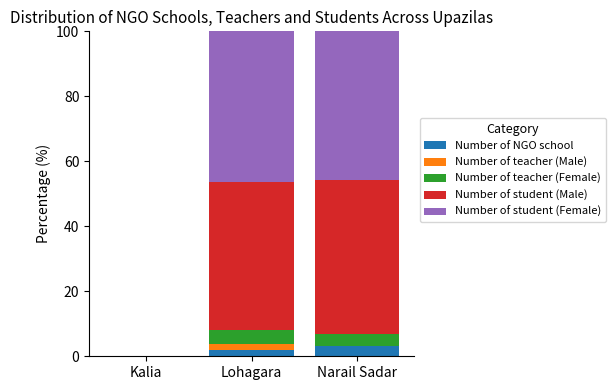

Reading left to right, what are the values for Number of NGO school?

Kalia=0.0	Lohagara=1.8	Narail Sadar=3.1